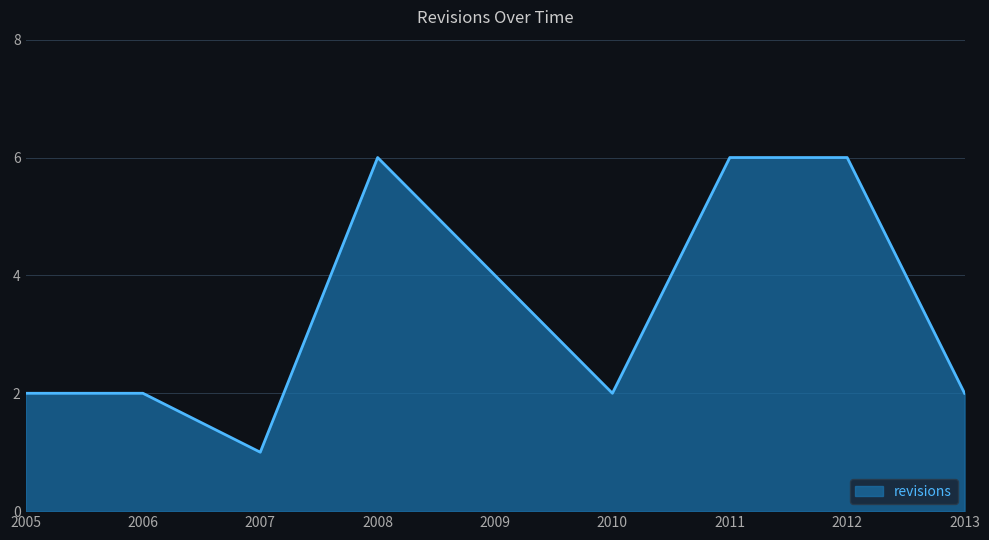

What is the sum of all values?

31